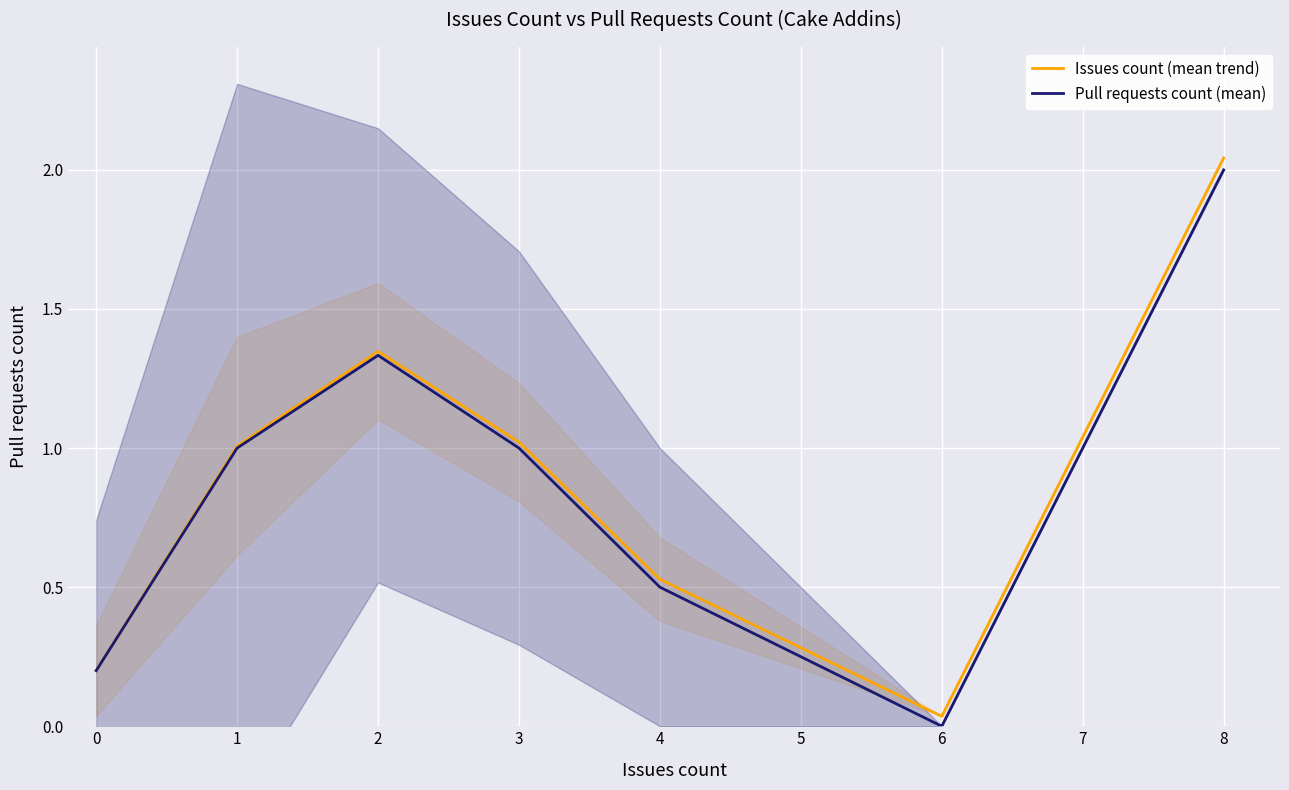

Which category has the highest value in the Pull requests count (mean) series?

8